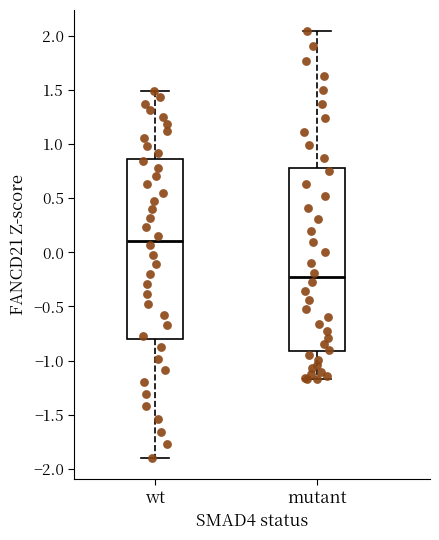

Reading left to right, read every box against the y-axis: the position of its median line, the range the box covers, and the ends of its whiskers. The values are not printed on the chart, so give them approximately, as read against the axis.

wt: median 0.10, box -0.80 to 0.85, whiskers -1.90 to 1.50
mutant: median -0.25, box -0.90 to 0.80, whiskers -1.15 to 2.05